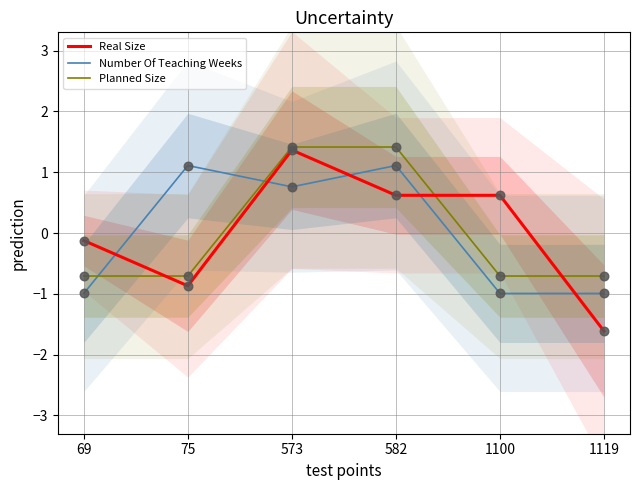

Is the value of Planned Size at 75 greater than the value of Real Size at 582?

No